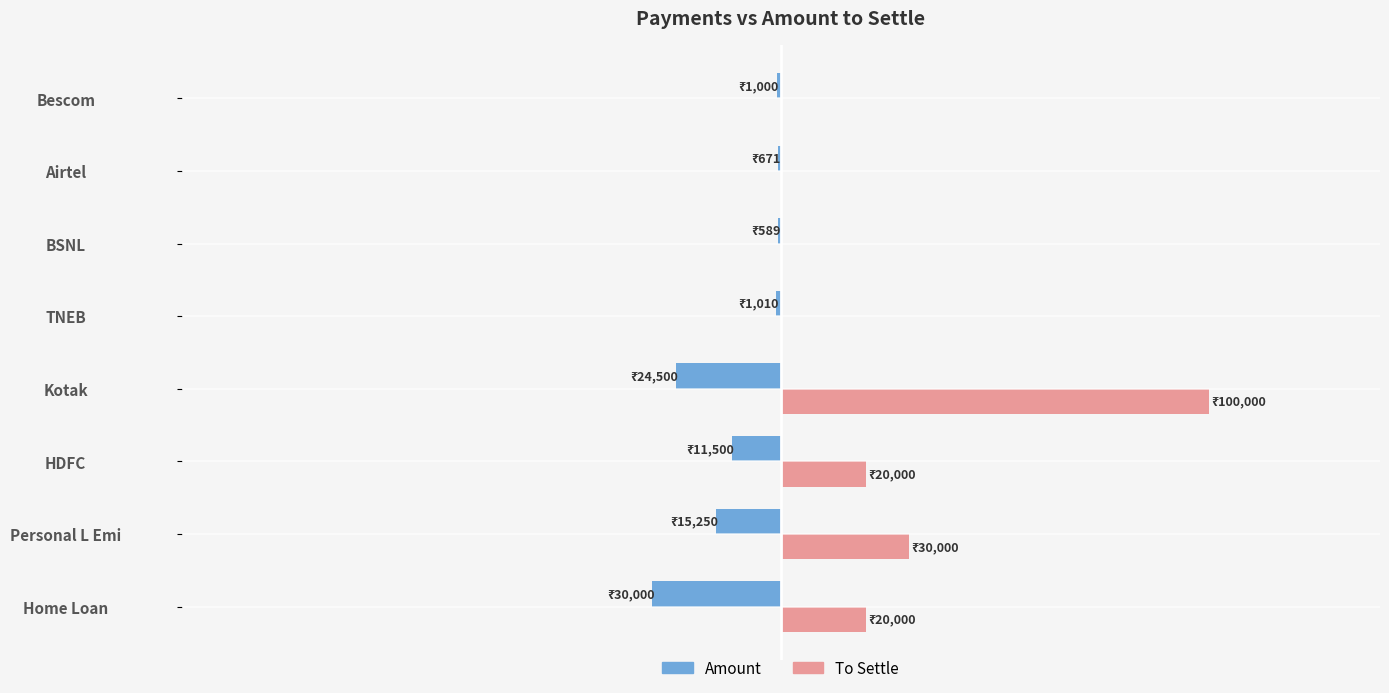

Reading left to right, what are all the values shown in this chart?

Amount: -30000	-15250	-11500	-24500	-1010	-589	-671	-1000
To Settle: 20000	30000	20000	100000	0	0	0	0